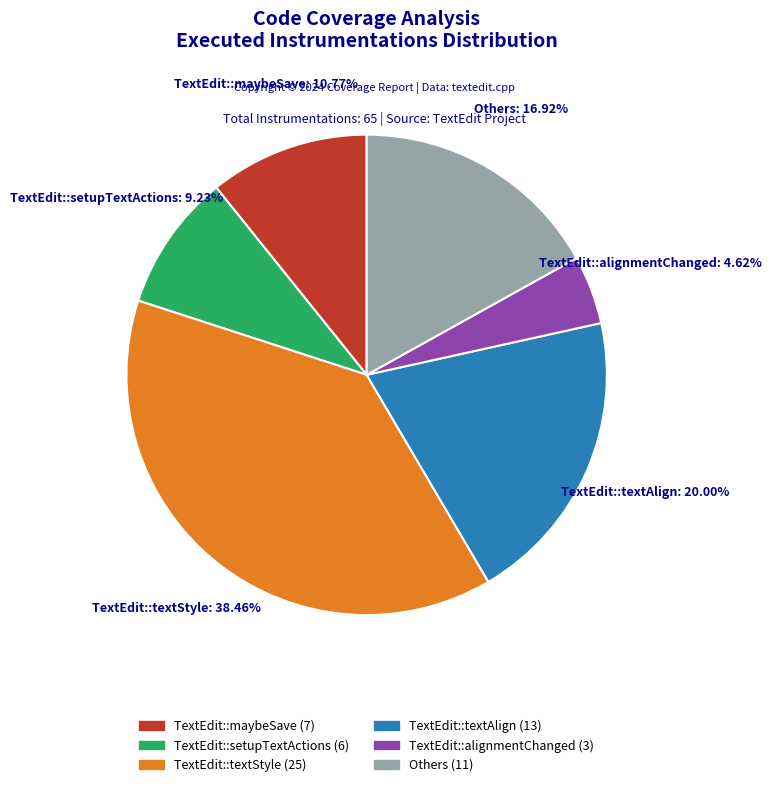

Which category has the biggest portion of the pie?

TextEdit::textStyle